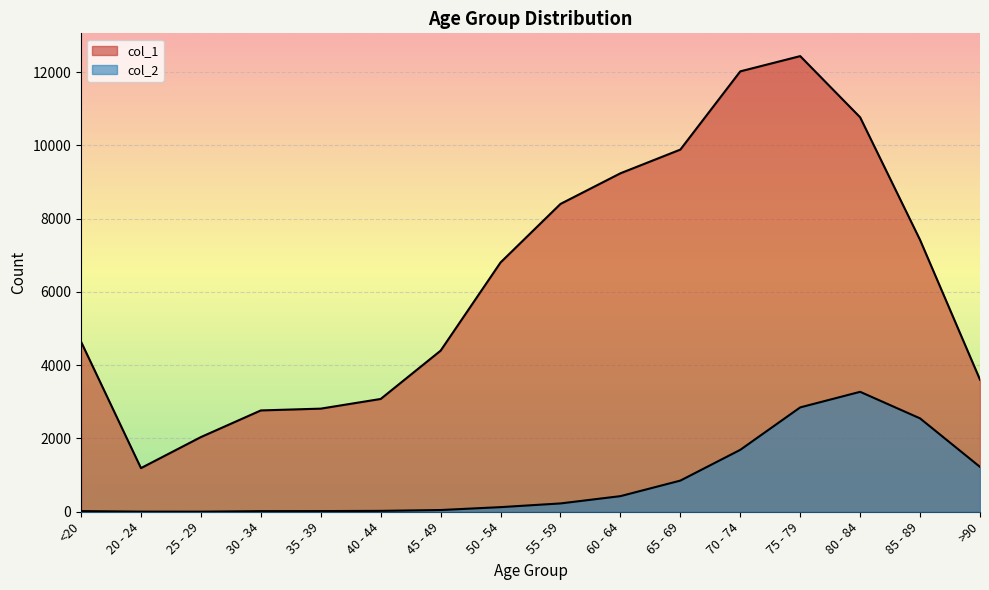

What is the spread (max minus min) of values at 80 - 84?

7491